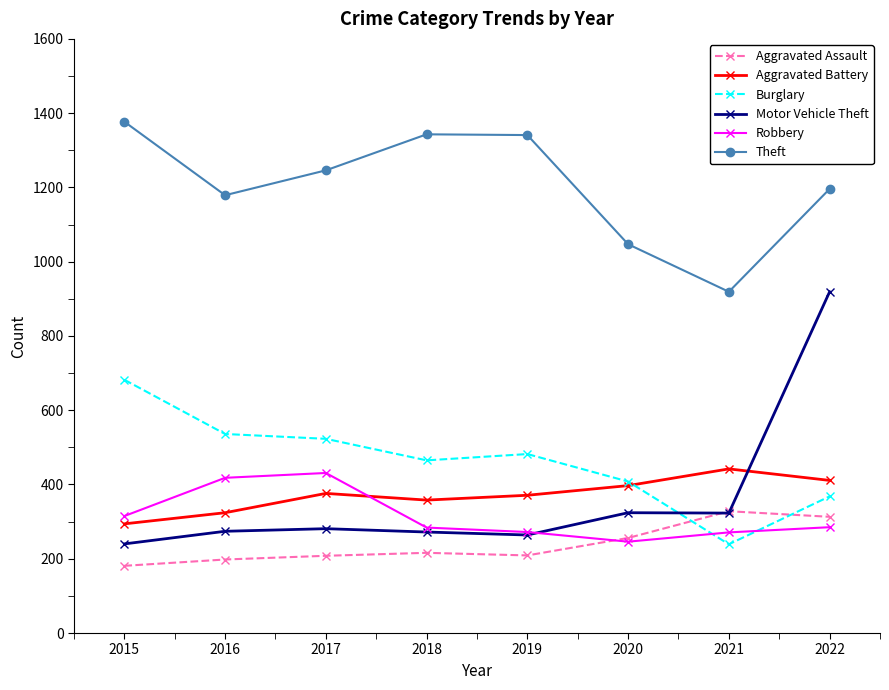

True or false: Theft and Robbery intersect in this chart.

False